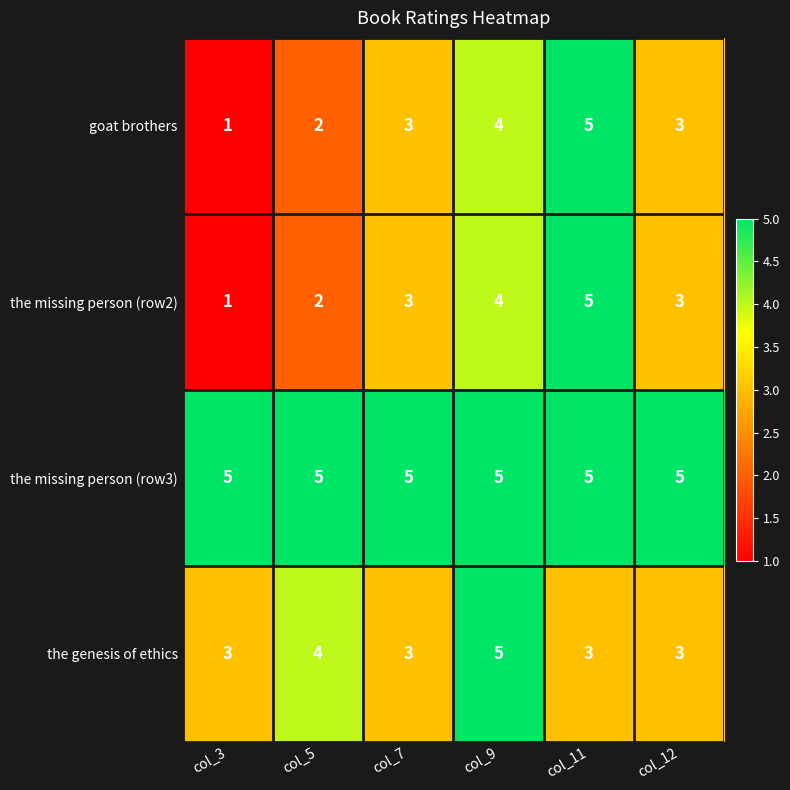

What is the sum of the goat brothers values at col_12 and col_9?

7